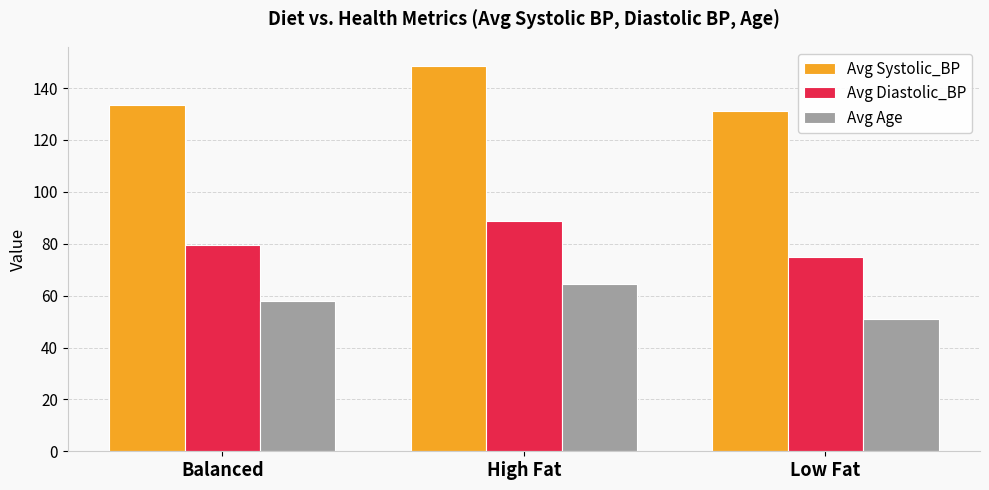

How many series are shown in this chart?

3